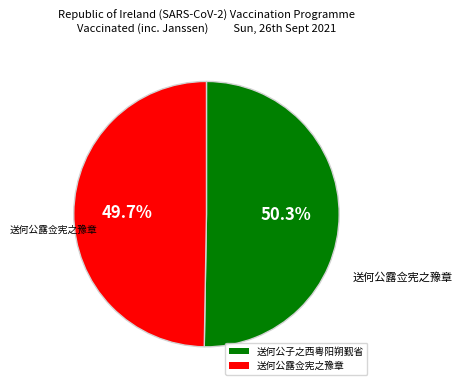

Between 送何公子之西粤阳朔觐省 and 送何公露佥宪之豫章, which is larger?

送何公子之西粤阳朔觐省